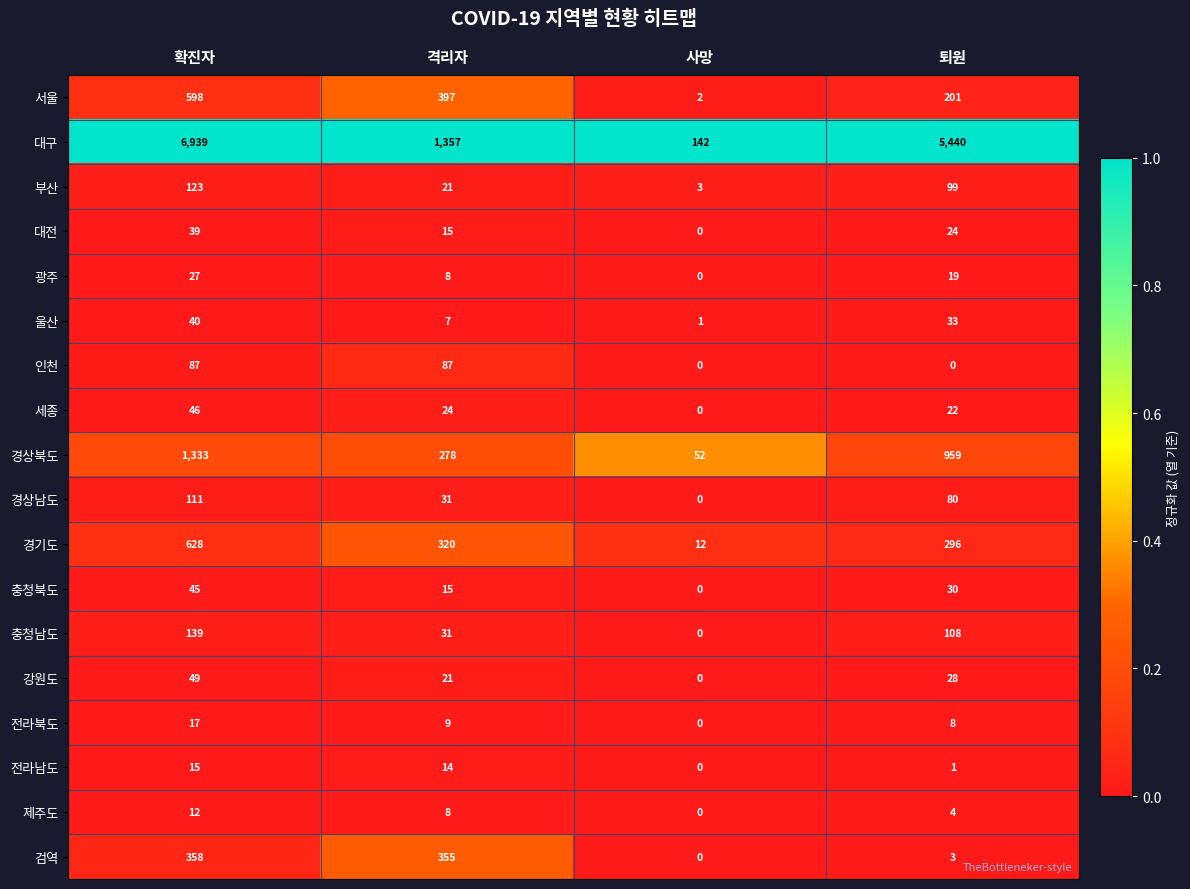

What is the spread (max minus min) of values at 격리자?

1350